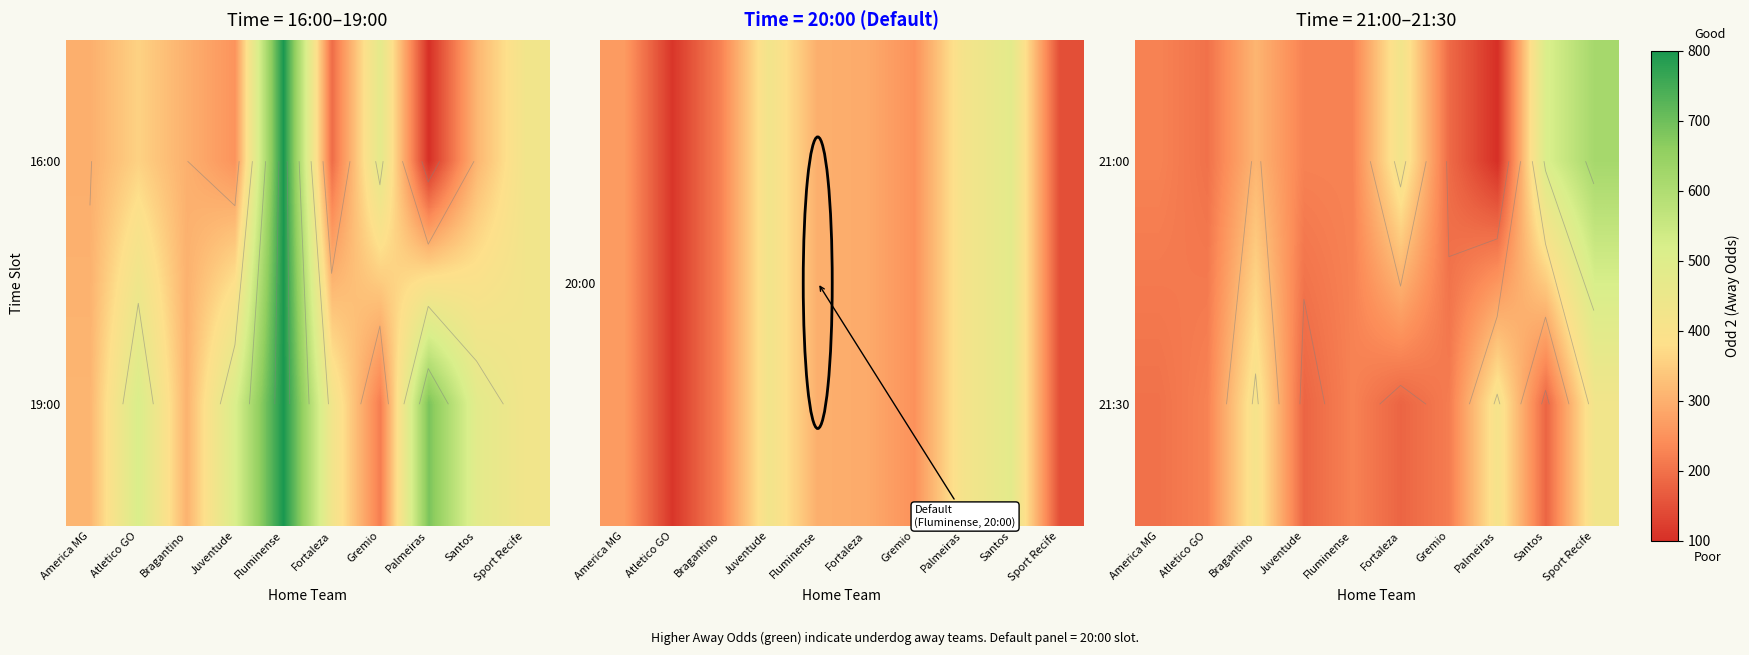

What is the difference between the maximum and minimum values in the 21:30 series?

245